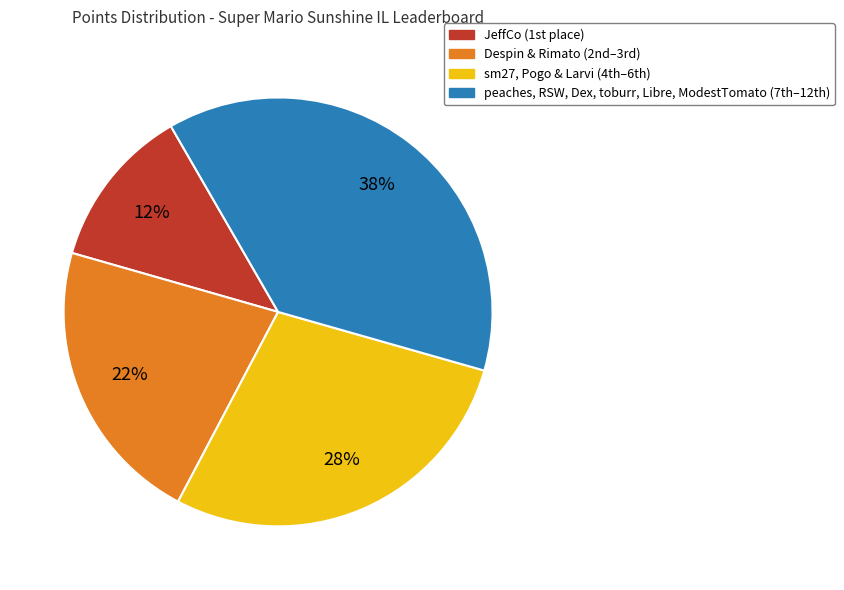

Is there a majority slice in this chart?

No